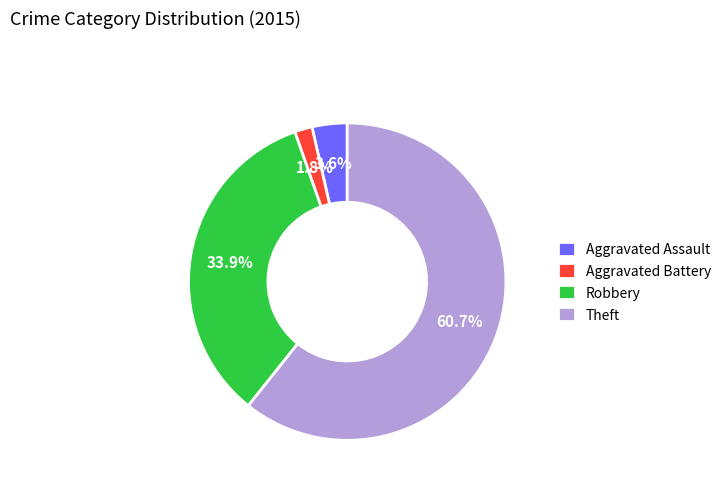

What is the ratio of the value at Aggravated Assault to the value at Aggravated Battery?

2.0